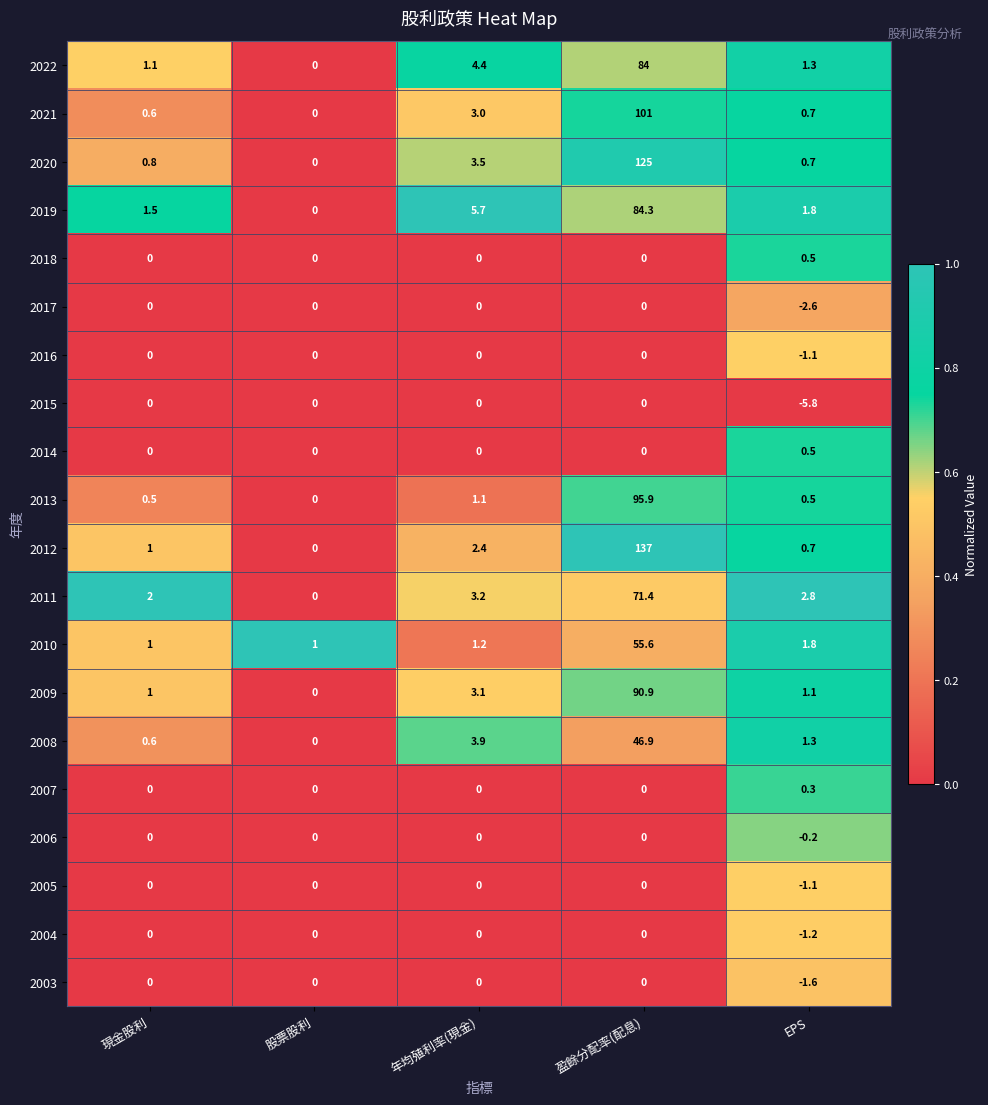

Rank the categories by 2012 value from lowest to highest.

股票股利, EPS, 現金股利, 年均殖利率(現金), 盈餘分配率(配息)